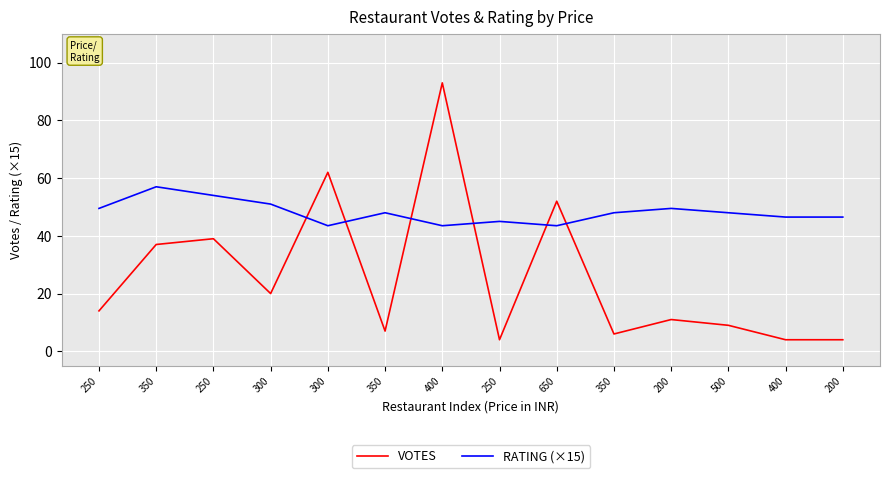

The value of VOTES at 350 is 63.9. True or false?

False